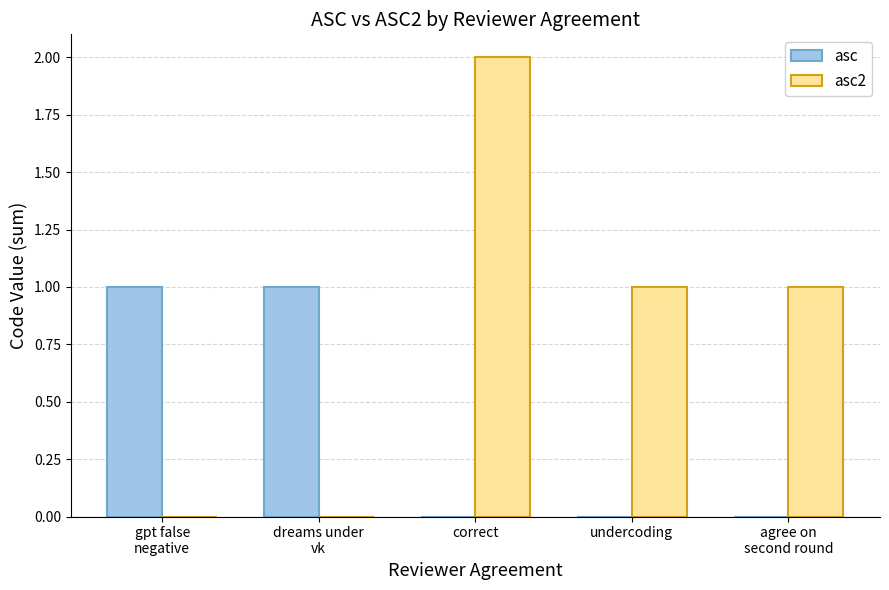

Is it true that asc2 equals 0 at dreams under
vk?

True